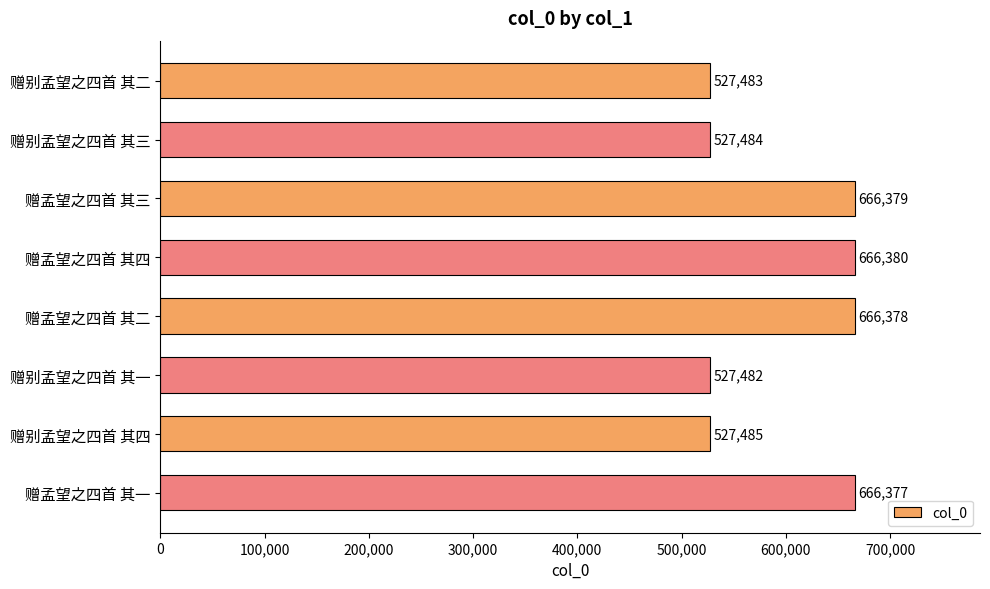

Reading top to bottom, list all the values displayed in this chart.

527483	527484	666379	666380	666378	527482	527485	666377